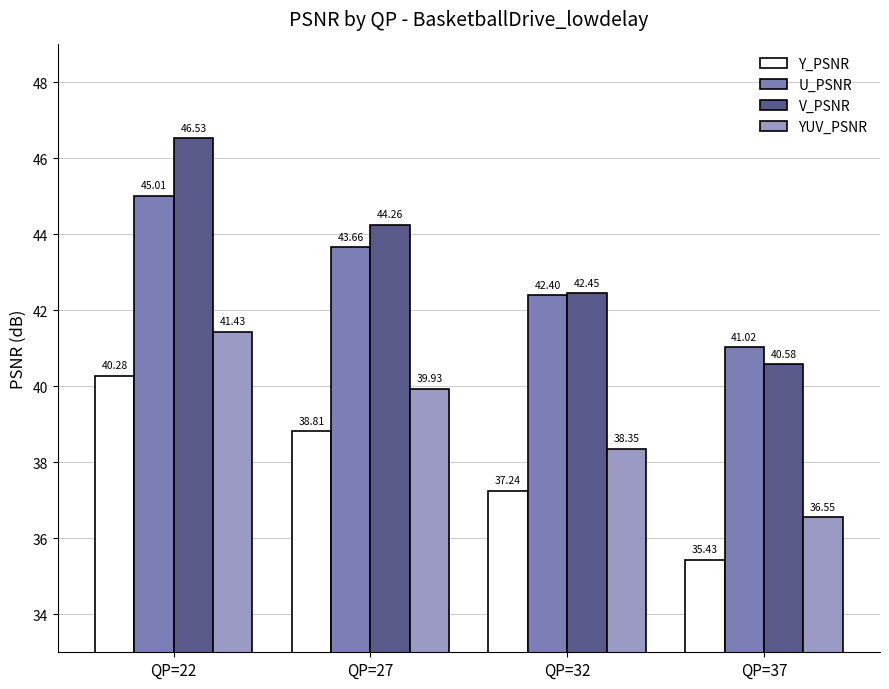

What is the value of the YUV_PSNR bar at the 2nd from the left?

39.9